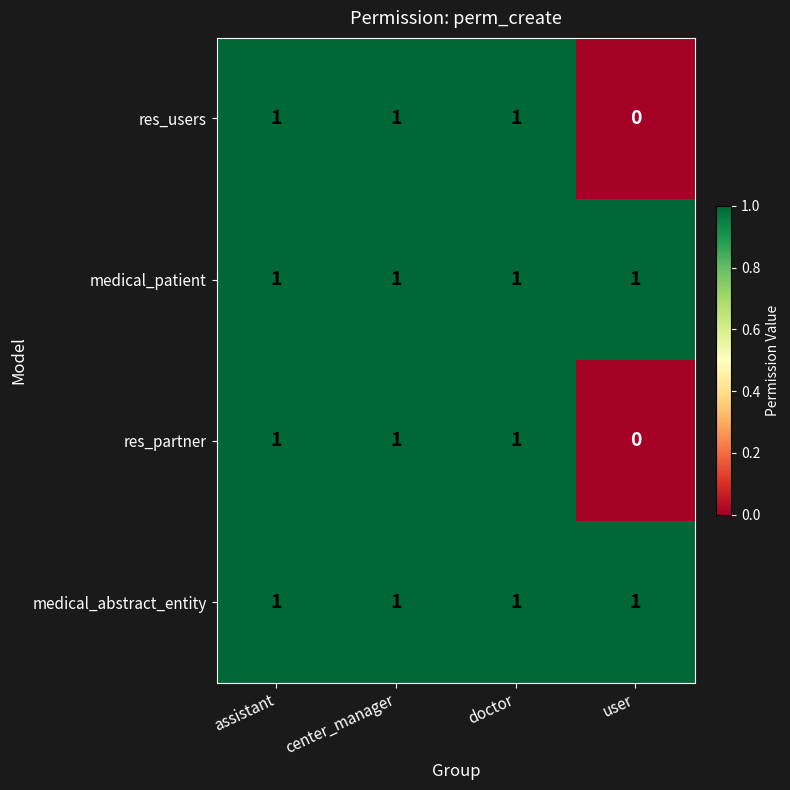

True or false: medical_patient has a value of 0 at assistant.

False